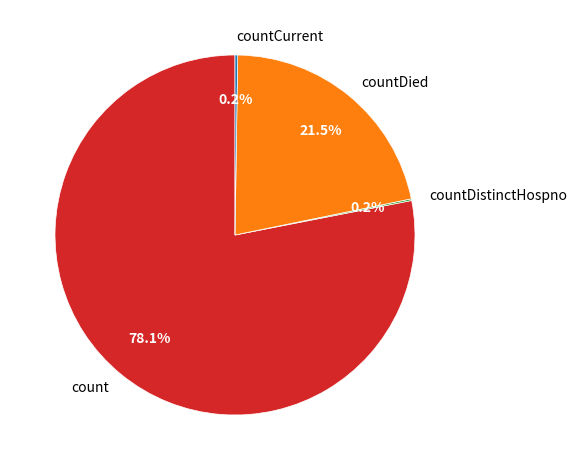

Is there a majority slice in this chart?

Yes